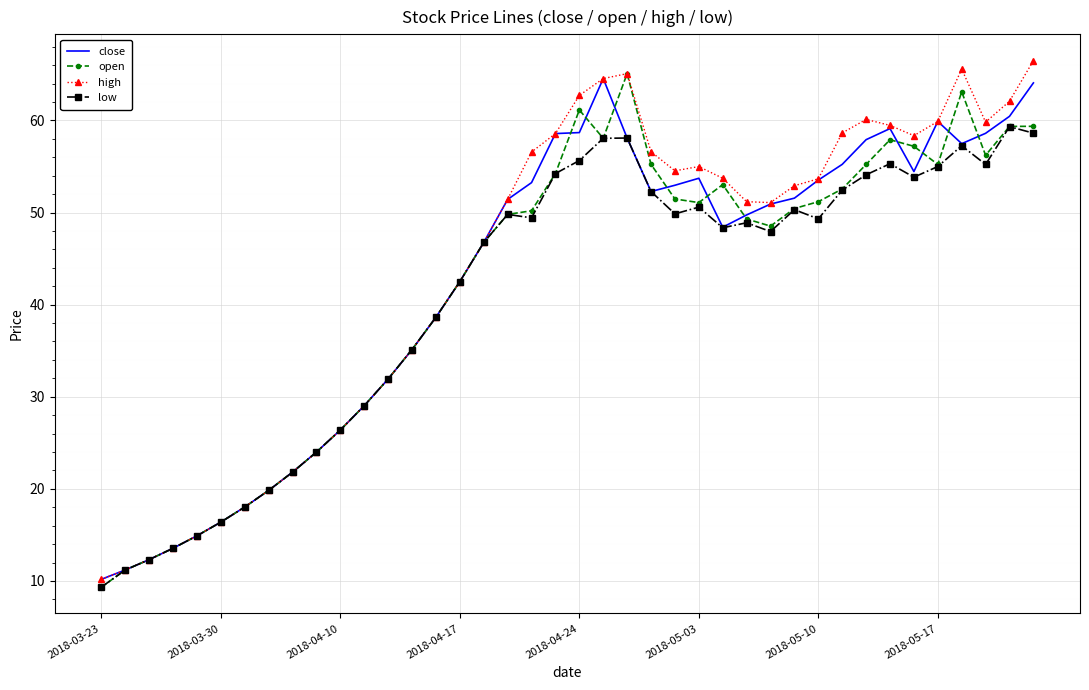

What is the maximum value for high?

66.5